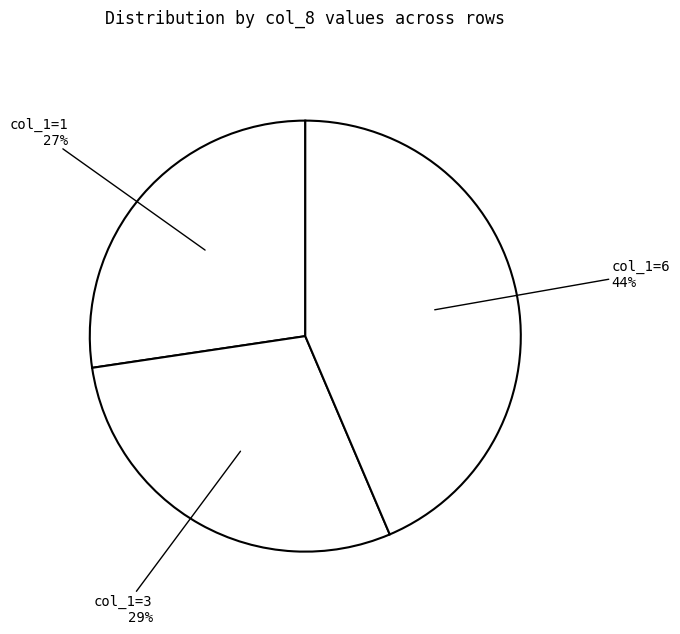

Count the number of slices in the pie.

3